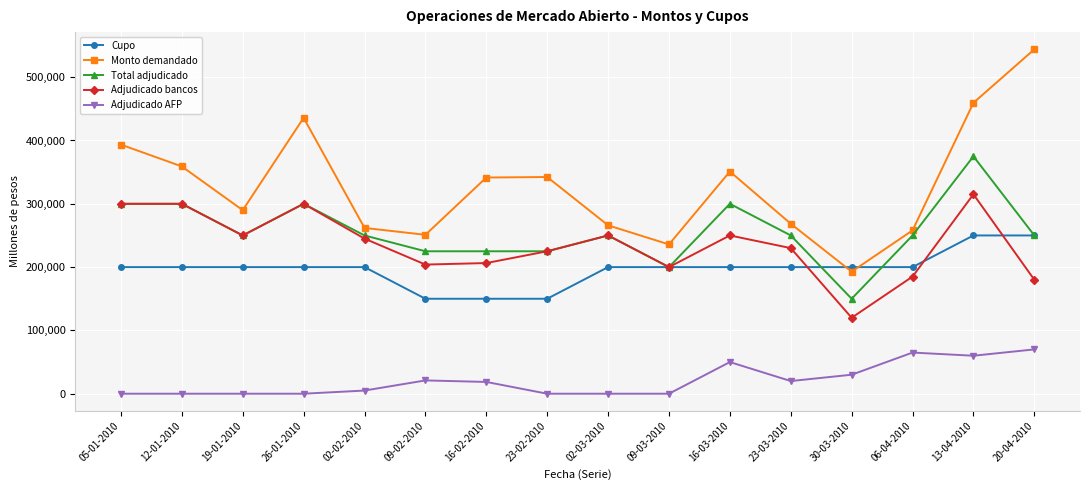

Where does the Adjudicado bancos series first go above 245000?

05-01-2010